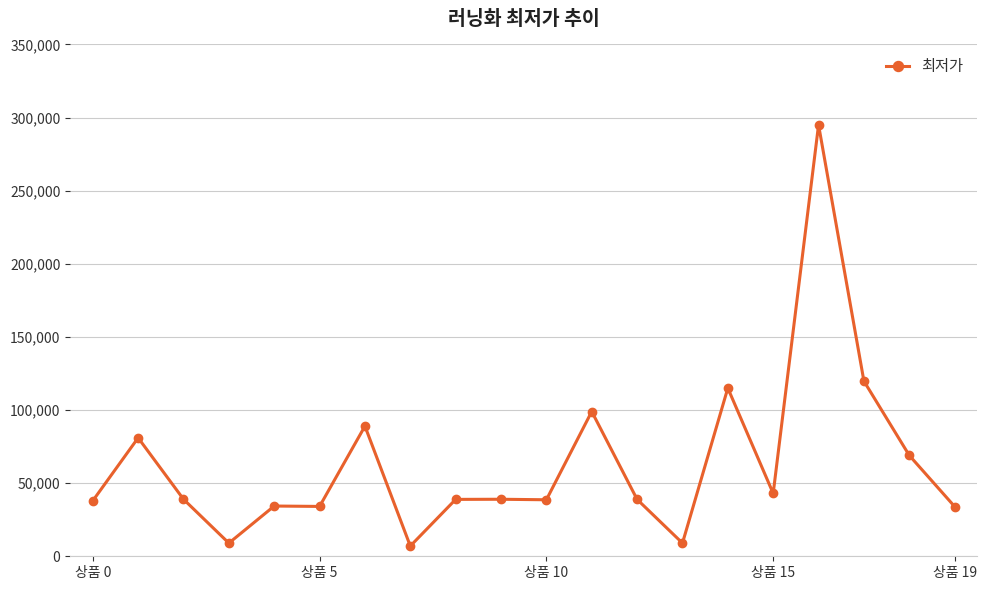

What is the value of the 1st point from the left?

37940